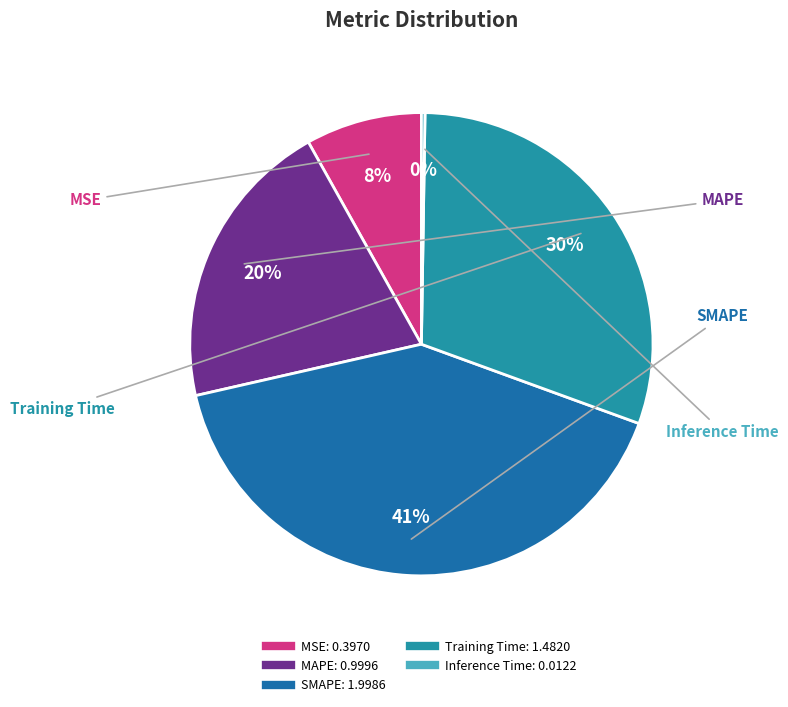

Is there a majority slice in this chart?

No